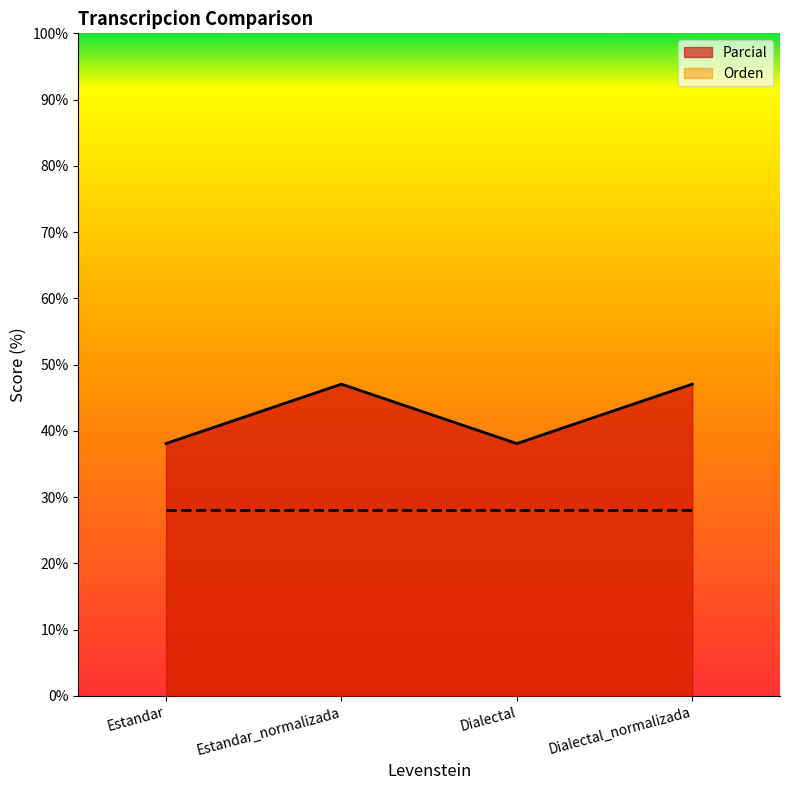

True or false: the data shows 24.2 at Estandar.

False